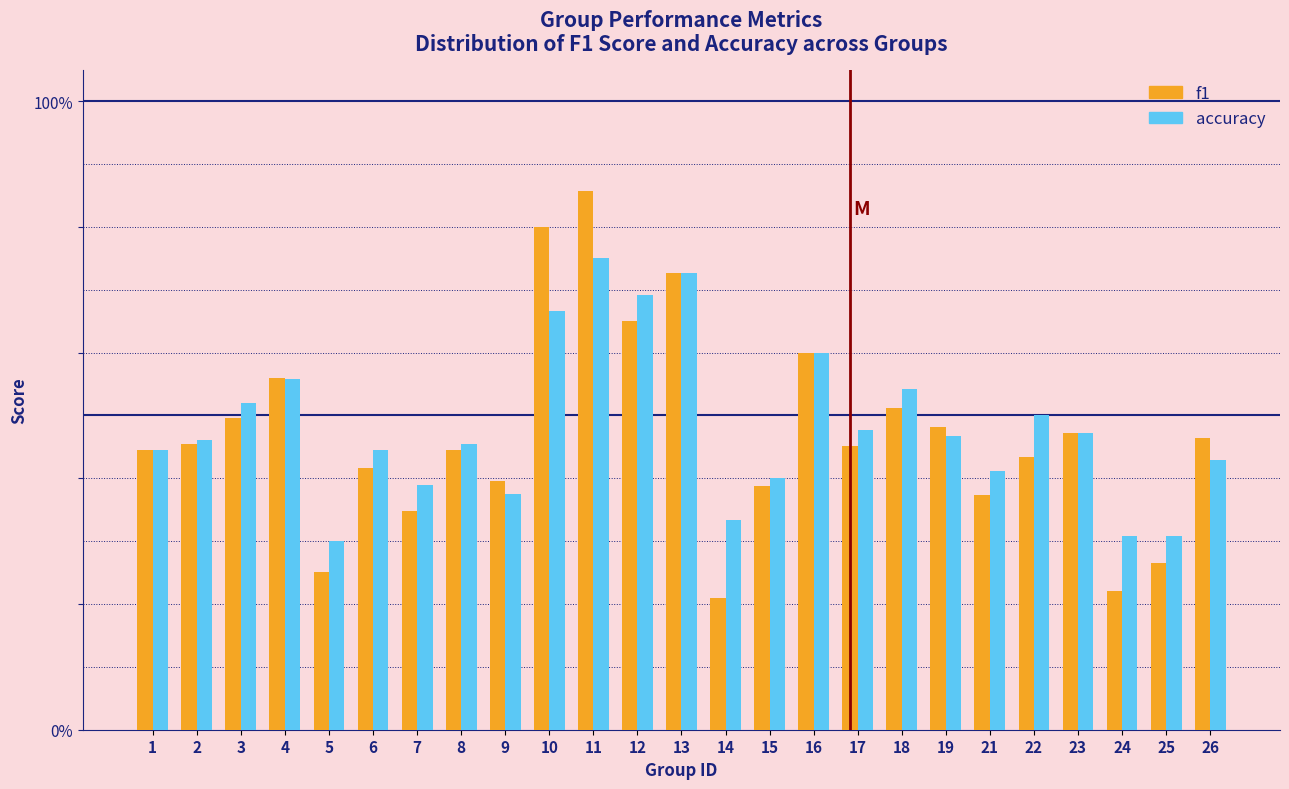

Does the chart contain any negative values?

No